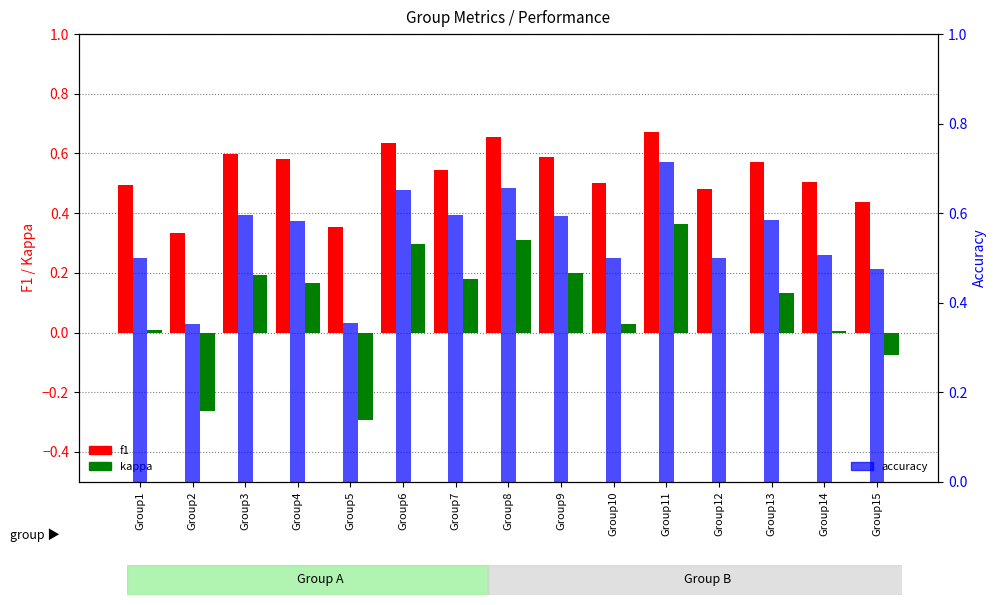

Are the bars horizontal?

No